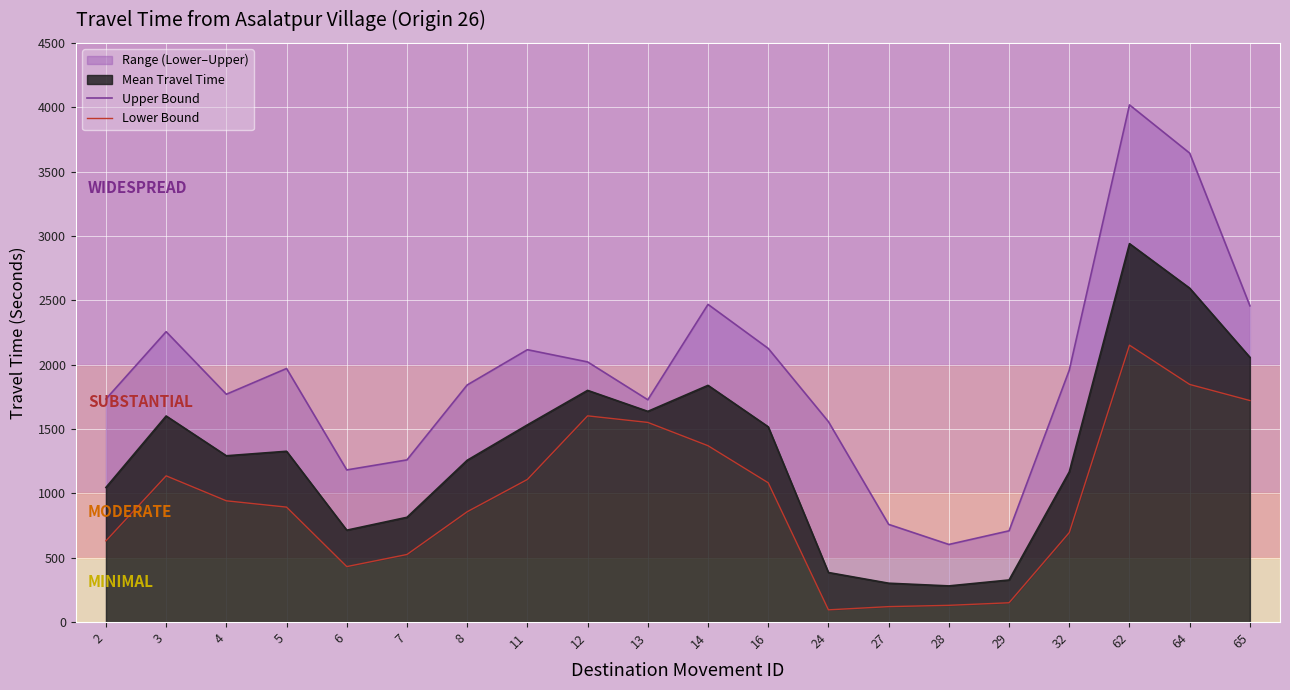

What is the highest value of the Mean Travel Time series?

2940